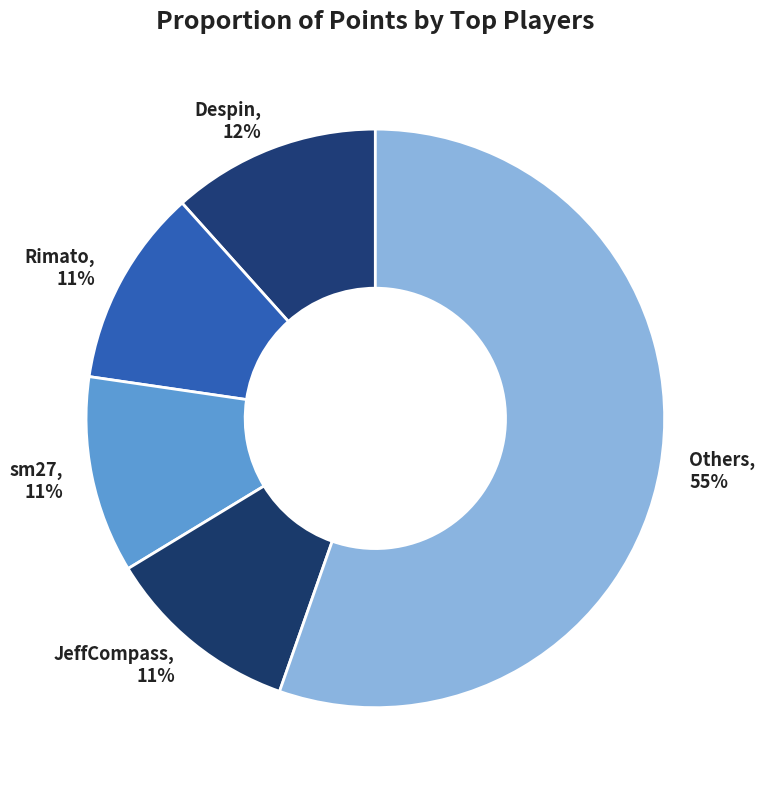

The sm27 slice represents 11% of the pie. True or false?

True